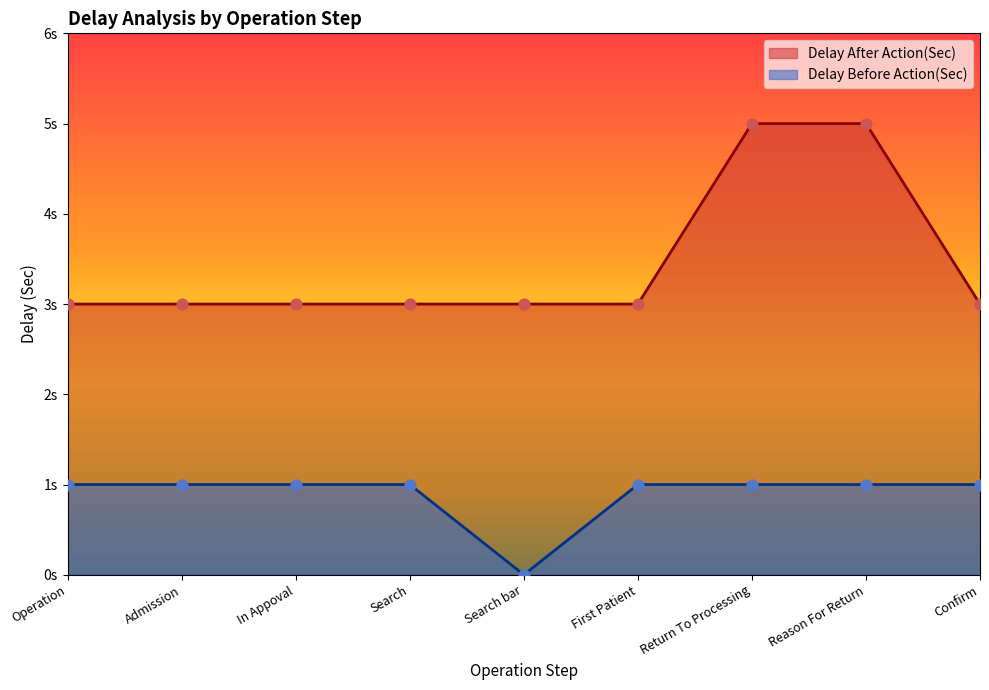

Is the value of Delay Before Action(Sec) at Operation greater than the value of Delay After Action(Sec) at First Patient?

No